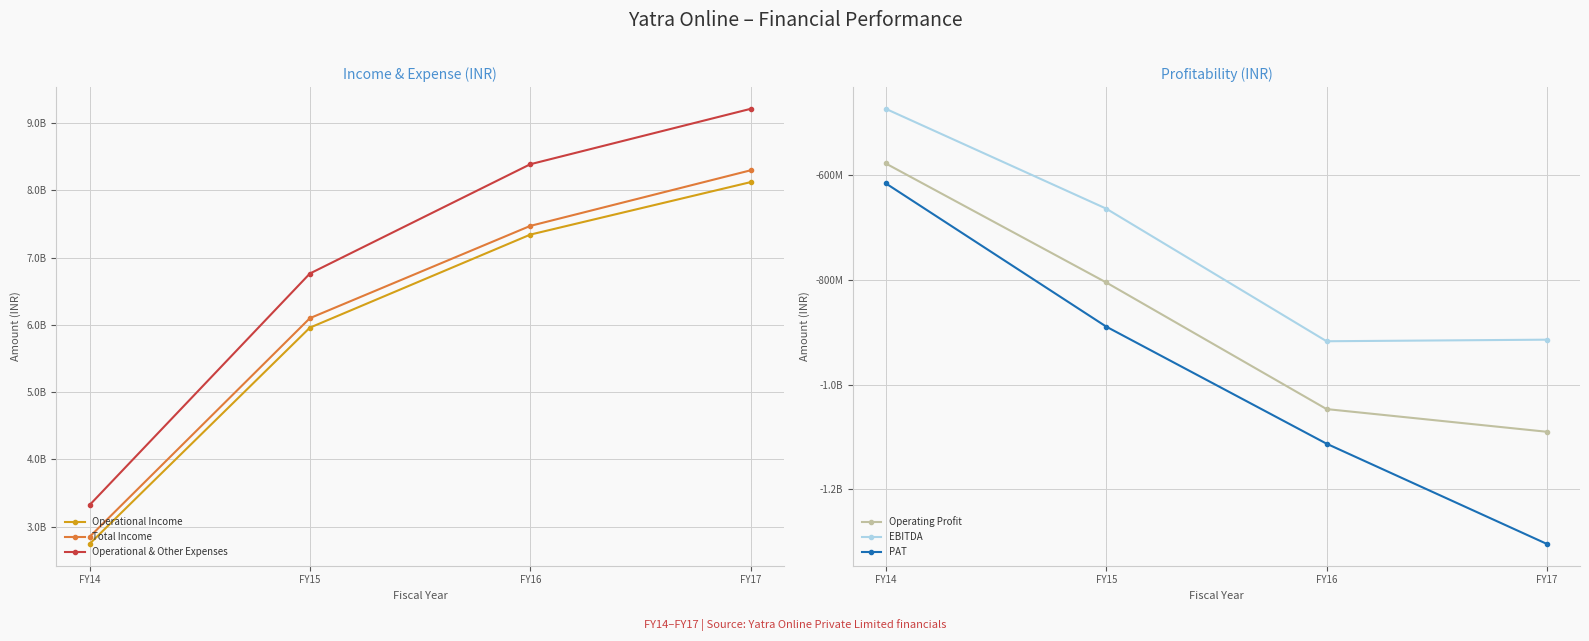

Read the PAT value at FY17, to the nearest 10.

-1304002760